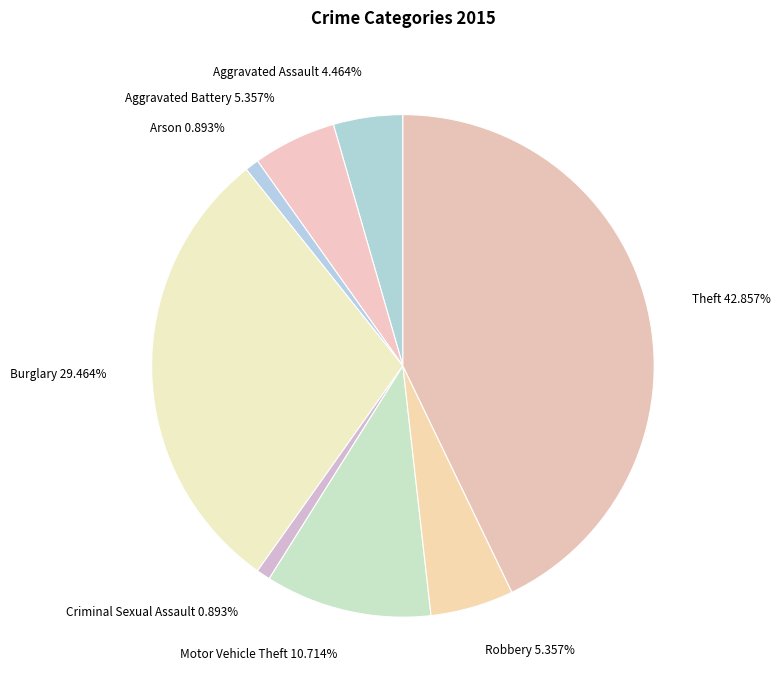

Is the sum of Criminal Sexual Assault 0.893% and Motor Vehicle Theft 10.714% greater than half?

No